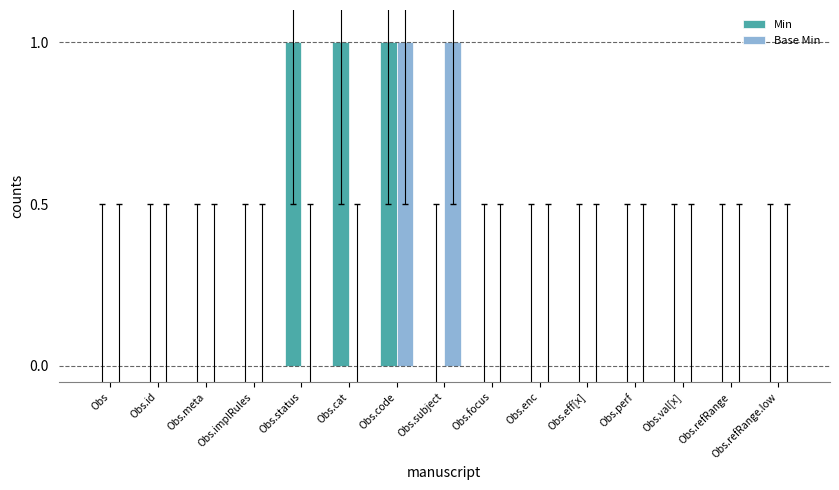

How many distinct data groups are displayed?

2